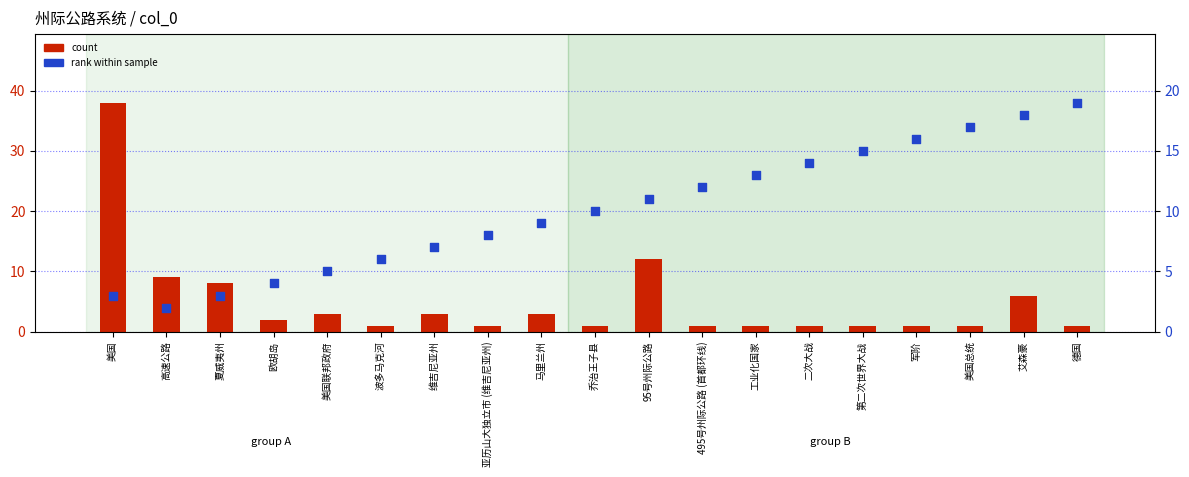

Is the value of rank within sample at 第二次世界大战 greater than the value of count at 495号州际公路 (首都环线)?

Yes